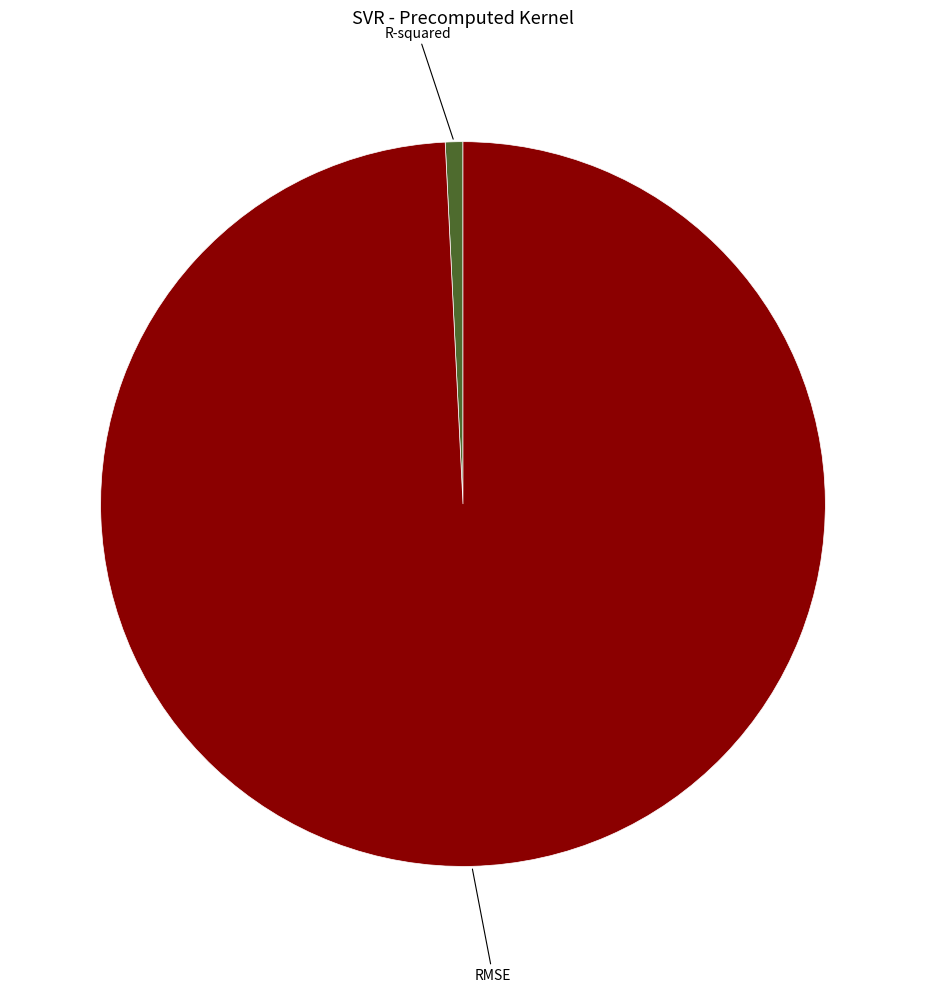

Is there a majority slice in this chart?

Yes